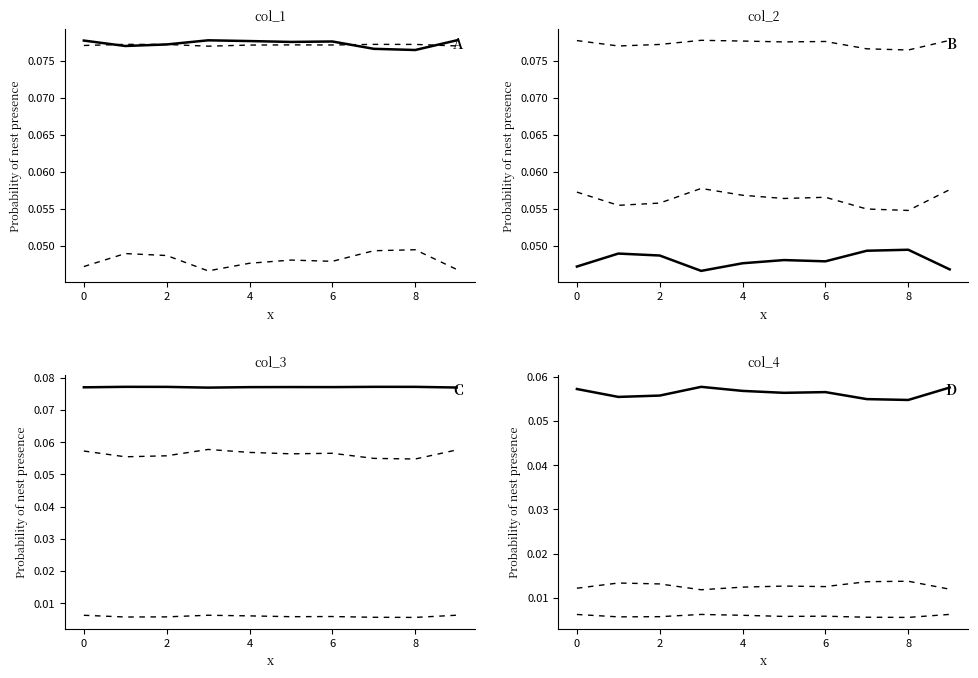

True or false: col_5 and col_1 cross at least once.

False